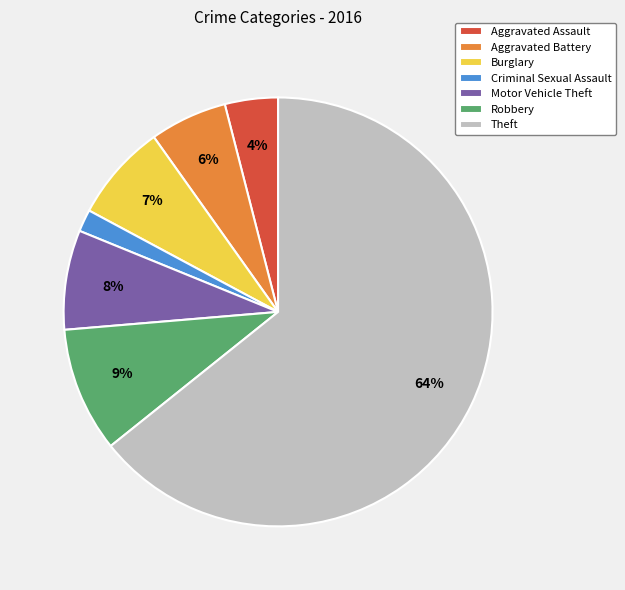

True or false: Theft accounts for 64% of the total.

True